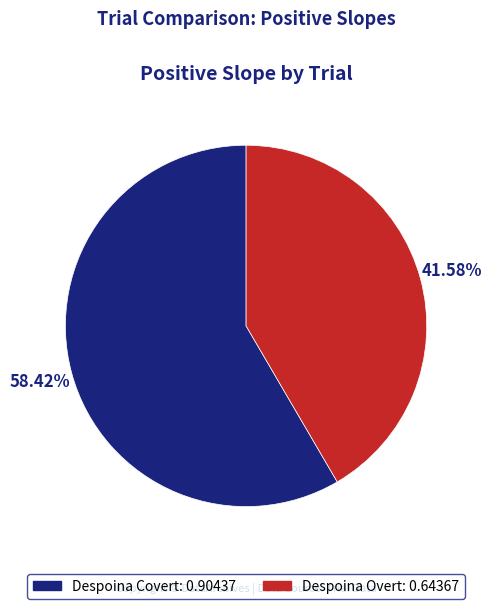

To the nearest percent, what is the average slice percentage?

50%